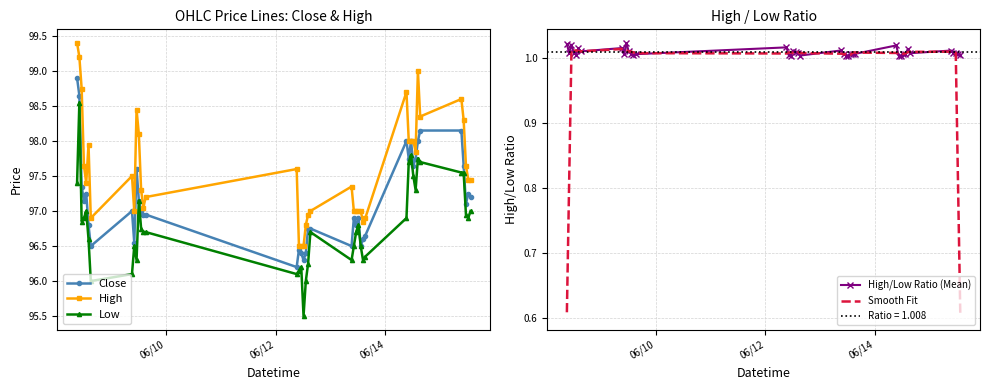

True or false: High has more than 1 interior local peaks.

True